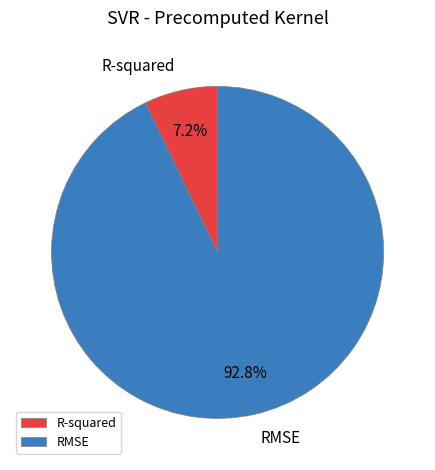

To the nearest percent, what is the average slice percentage?

50%